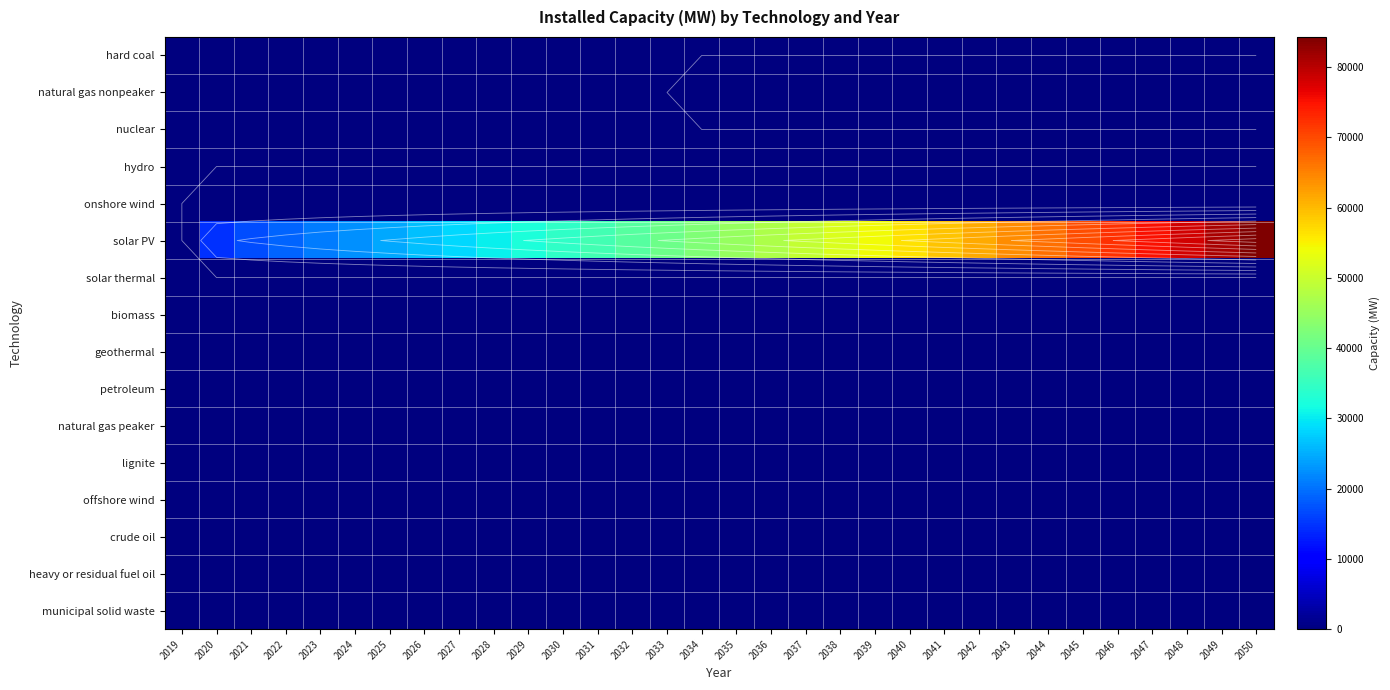

At which category is the sum across all series the highest?

2050